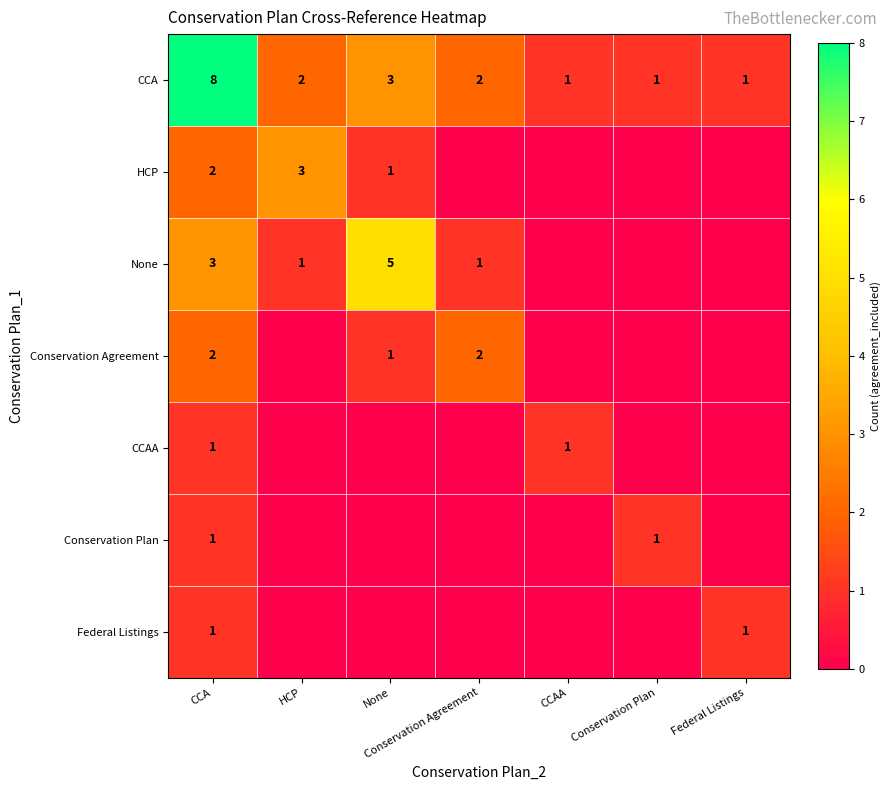

Is it true that CCA equals 3 at Conservation Agreement?

False